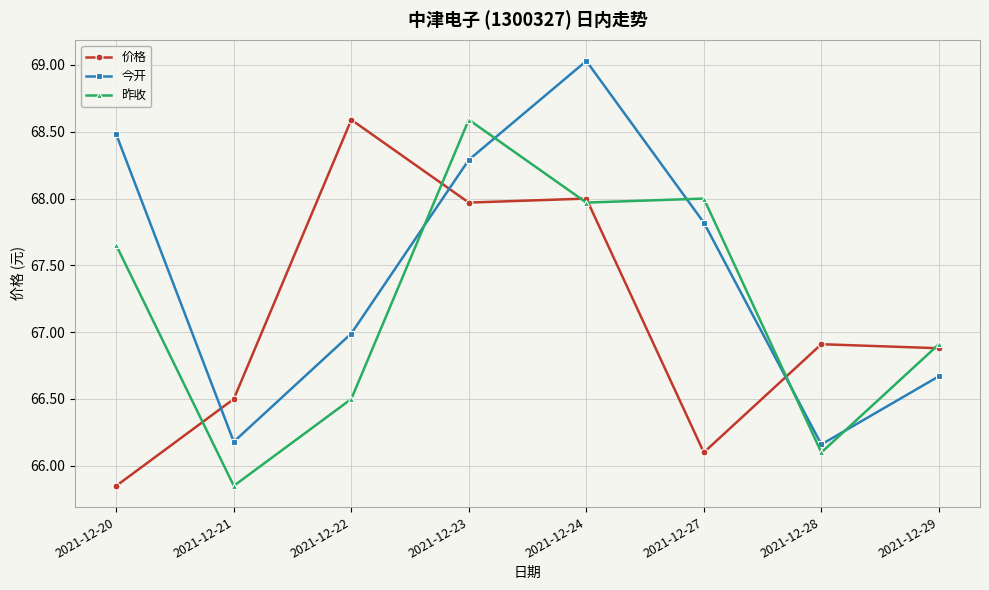

At which label is 昨收 closest to 67?

2021-12-29